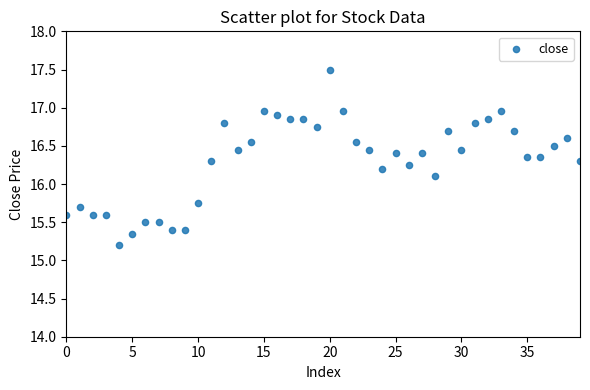

What Y value in the scatter plot is closest to 16?

16.1